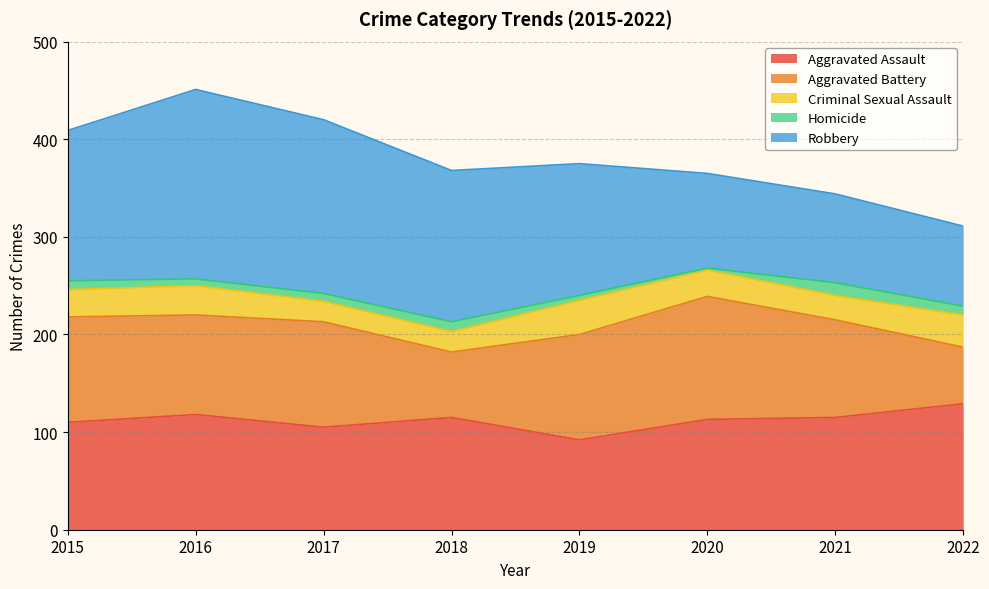

At which label does Aggravated Assault reach its peak?

2022